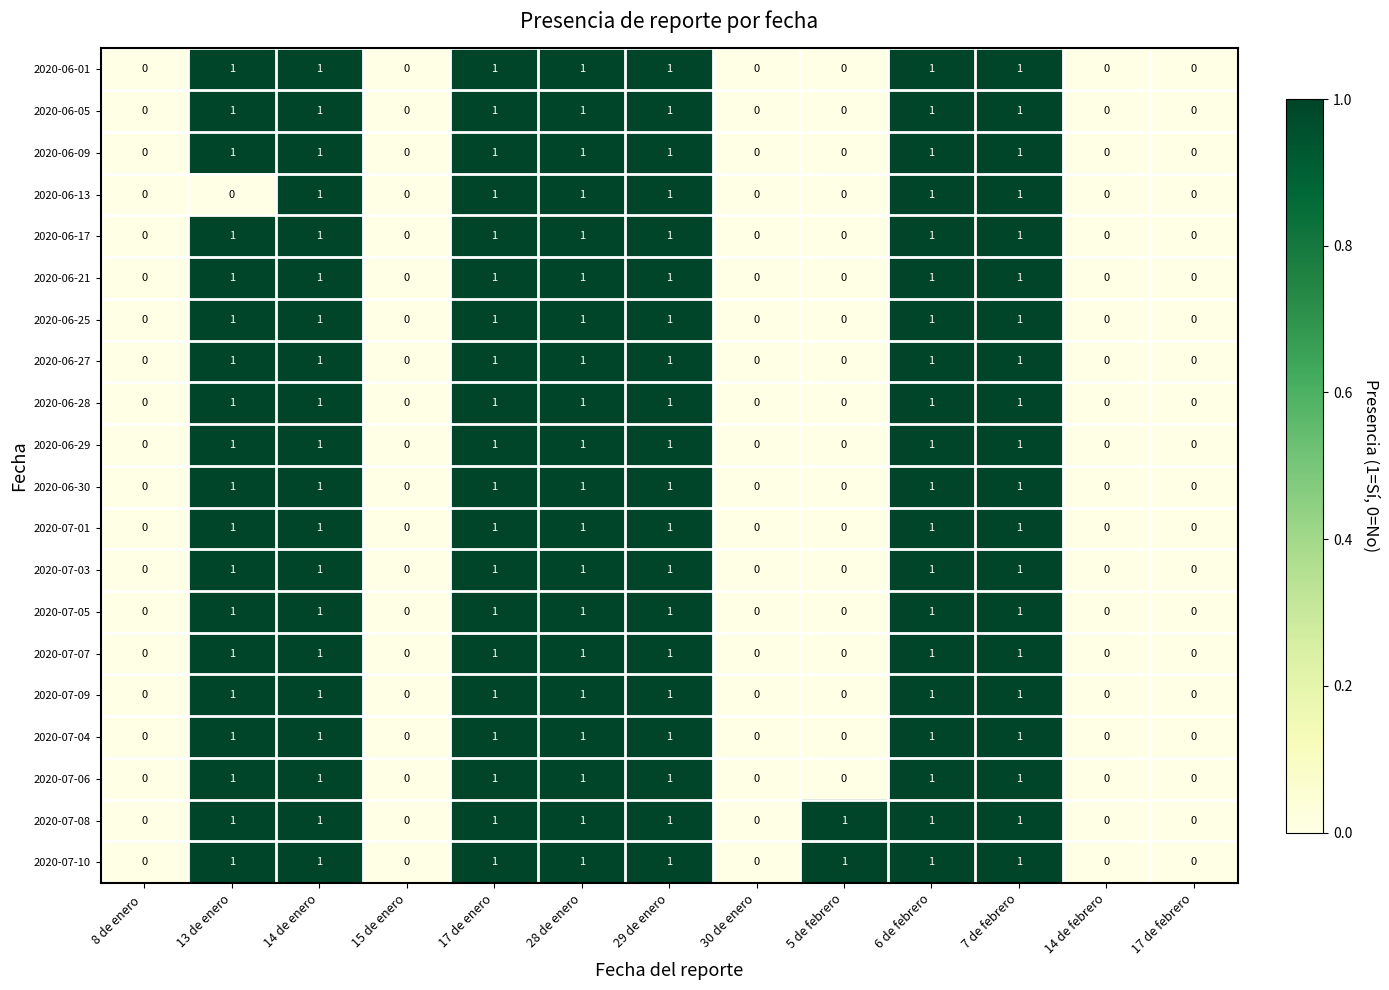

What is the total value across all series at 29 de enero?

20